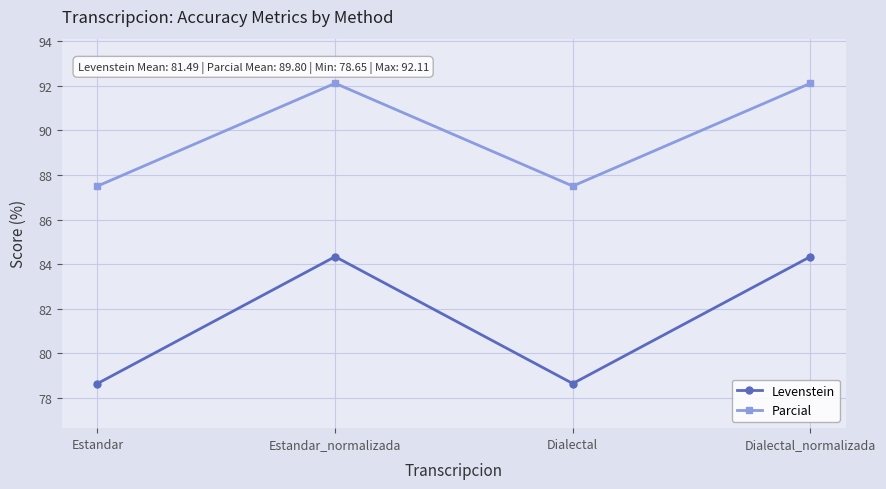

True or false: Parcial has a value of 41.0 at Dialectal.

False